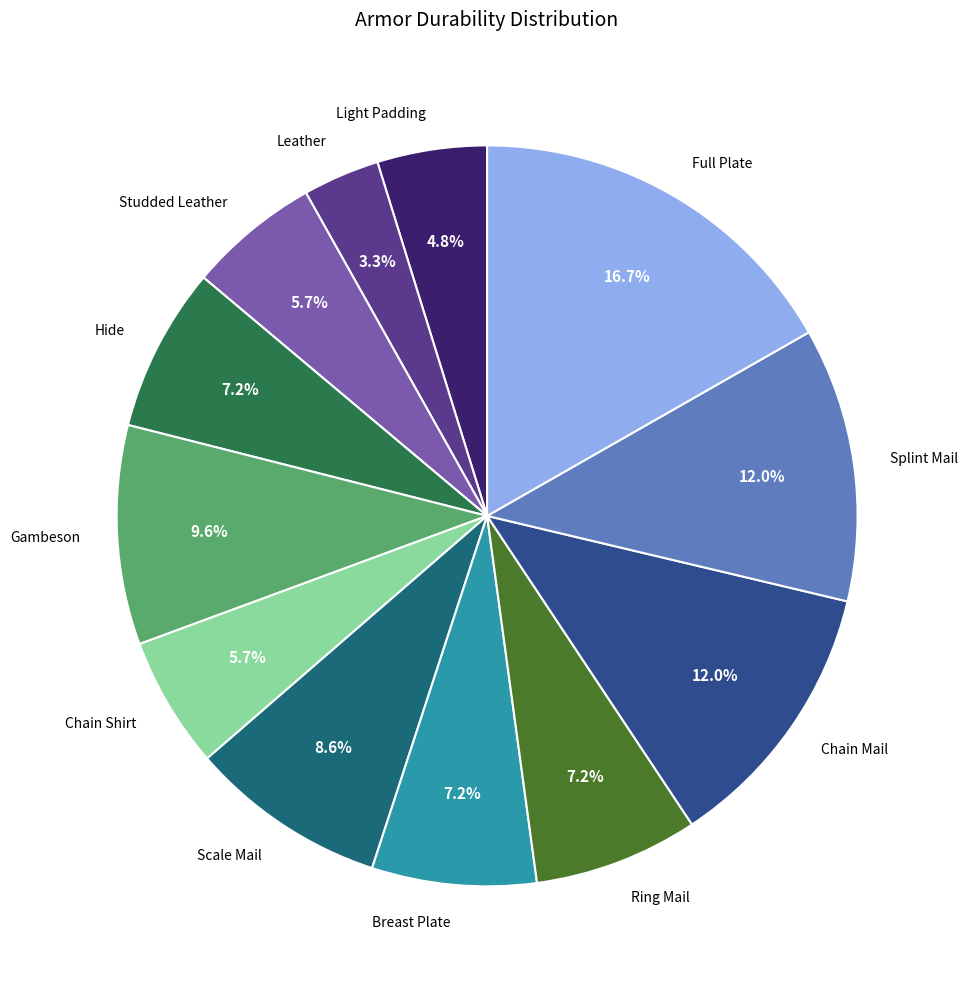

Which slice is the largest?

Full Plate